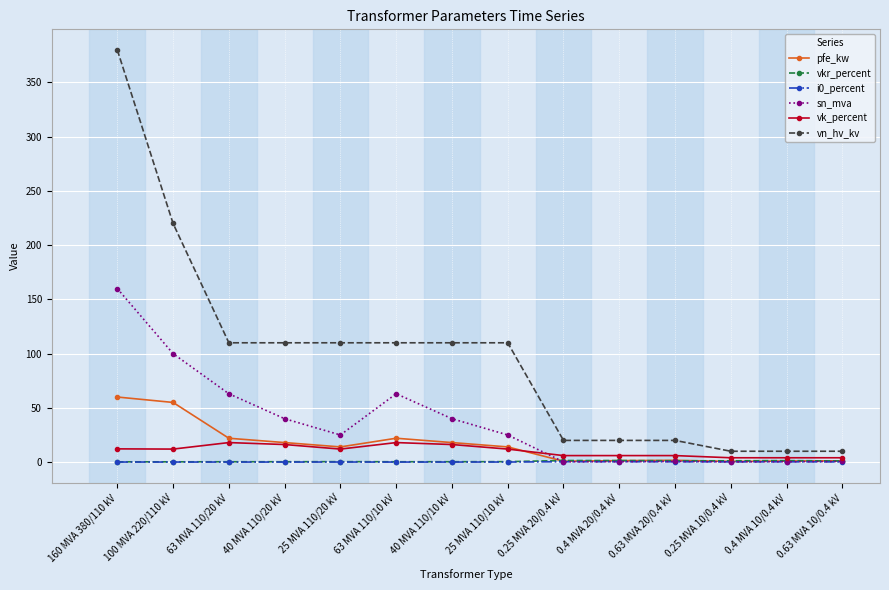

How many values in the vk_percent series are below 12?

6